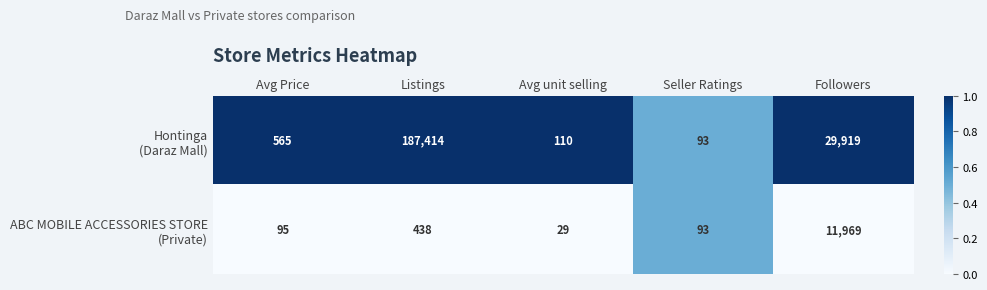

What is the spread (max minus min) of values at Listings?

186976